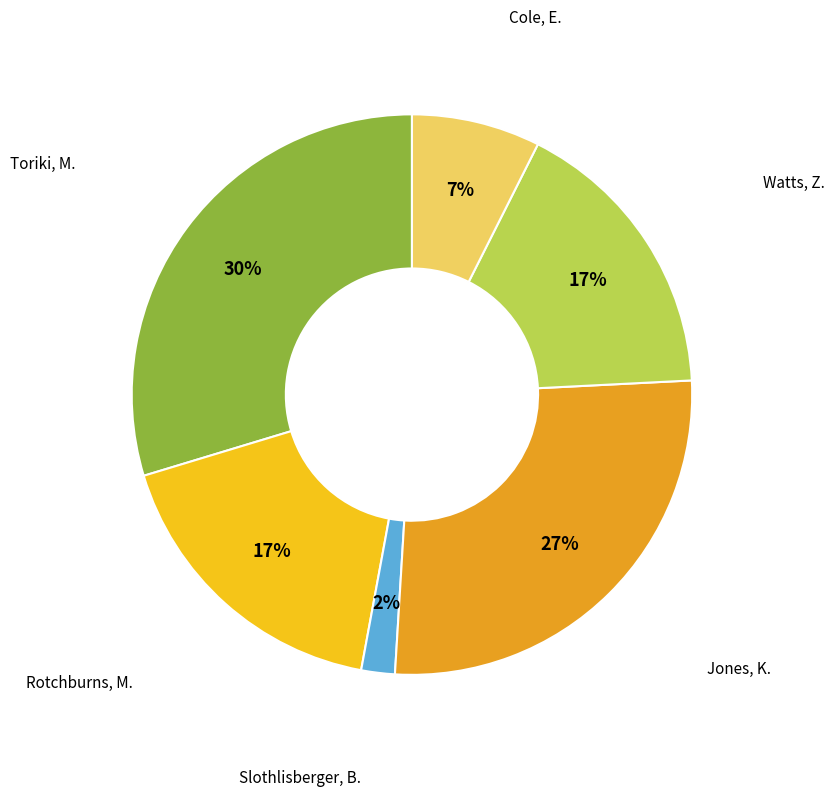

To the nearest percent, what percentage of the pie is Watts, Z.?

17%